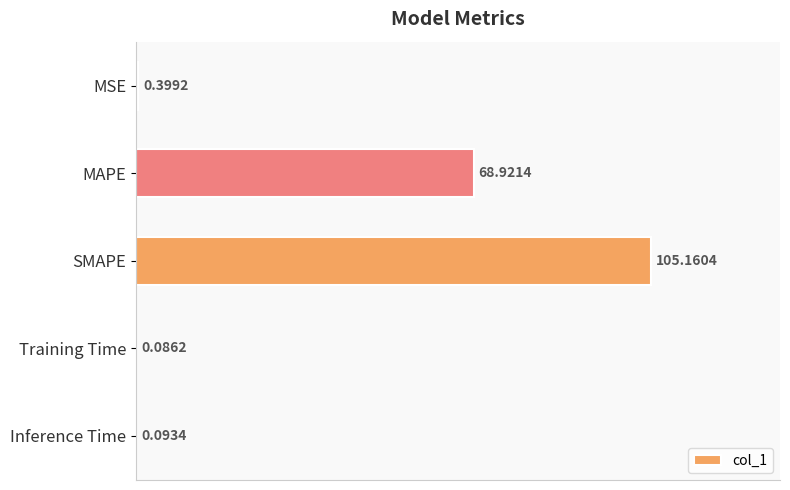

What is the sum of the values at Inference Time and MAPE?

69.0